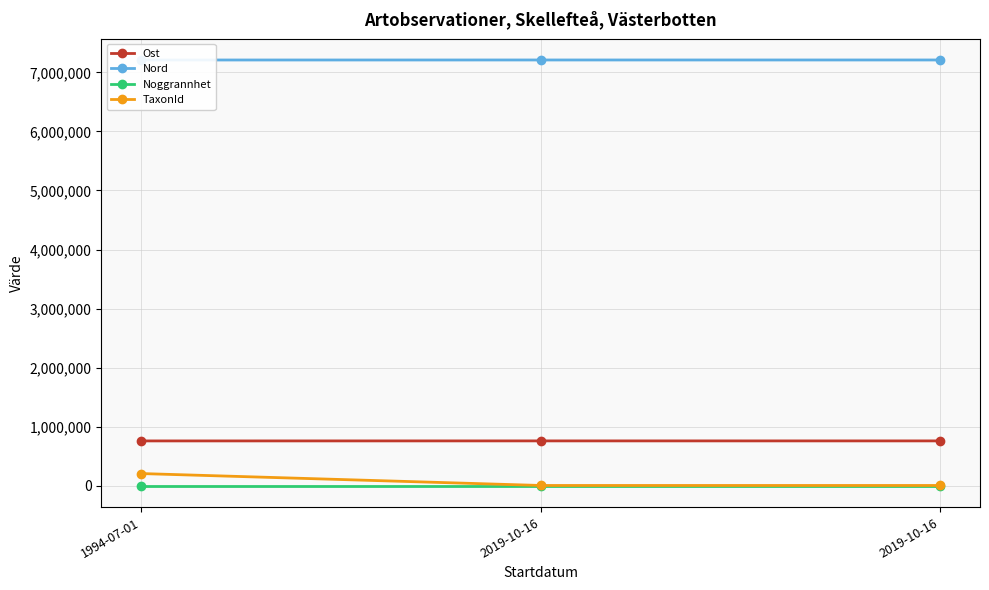

At which label is Noggrannhet closest to 10?

1994-07-01